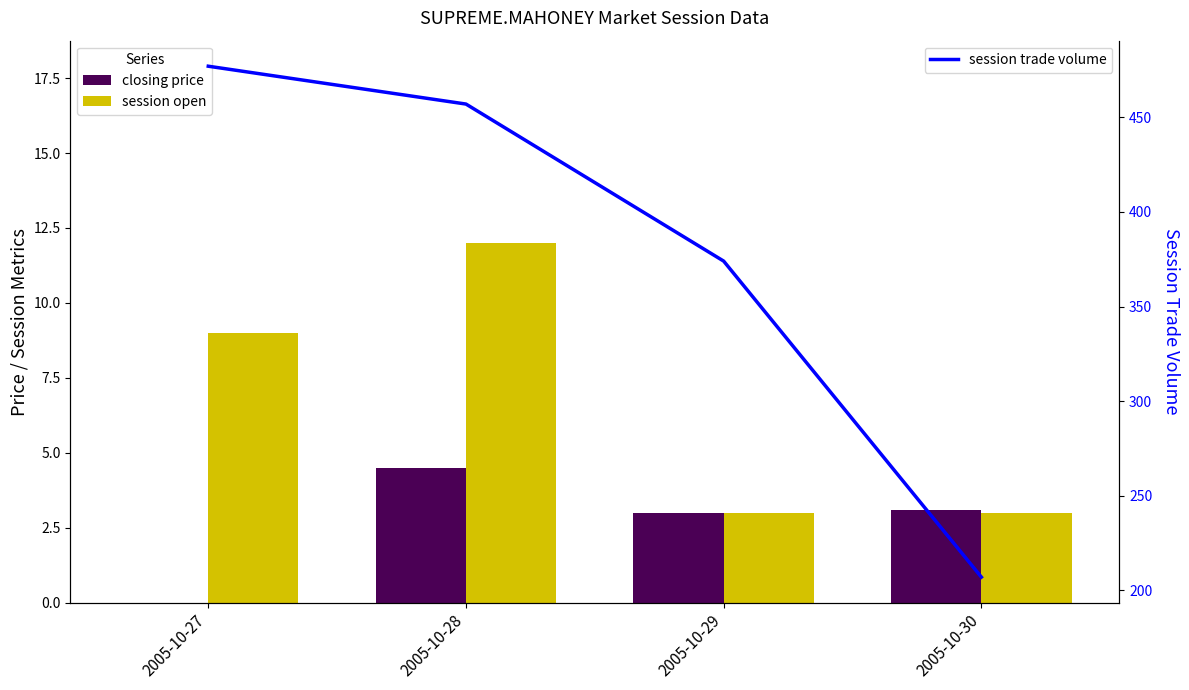

Which series has the largest total across all categories?

session trade volume